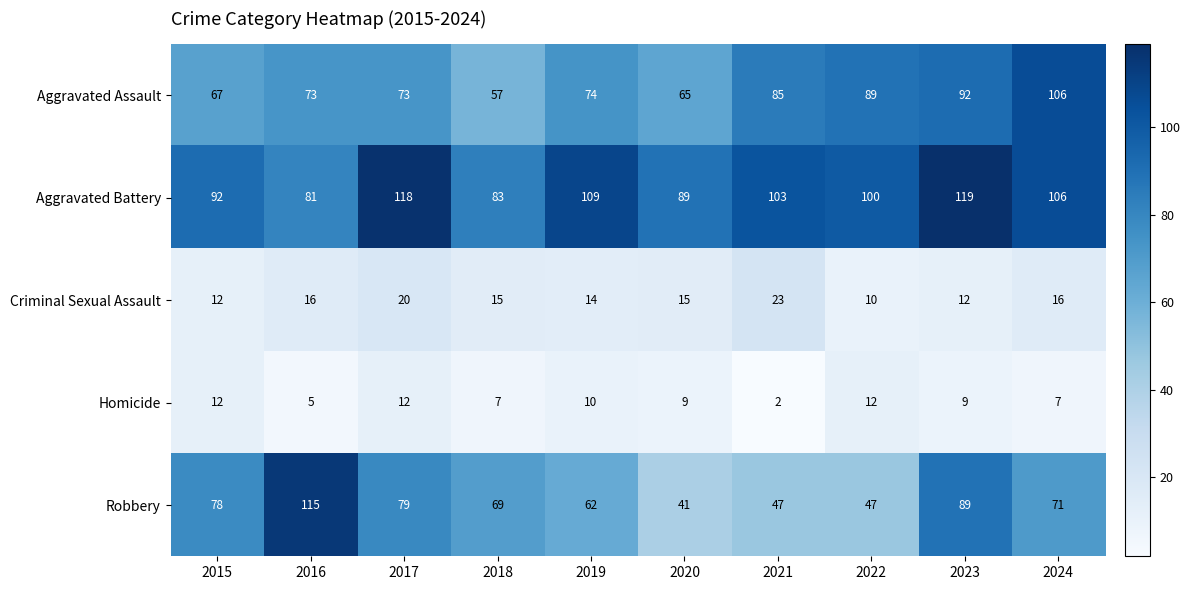

True or false: Robbery has a value of 38 at 2017.

False